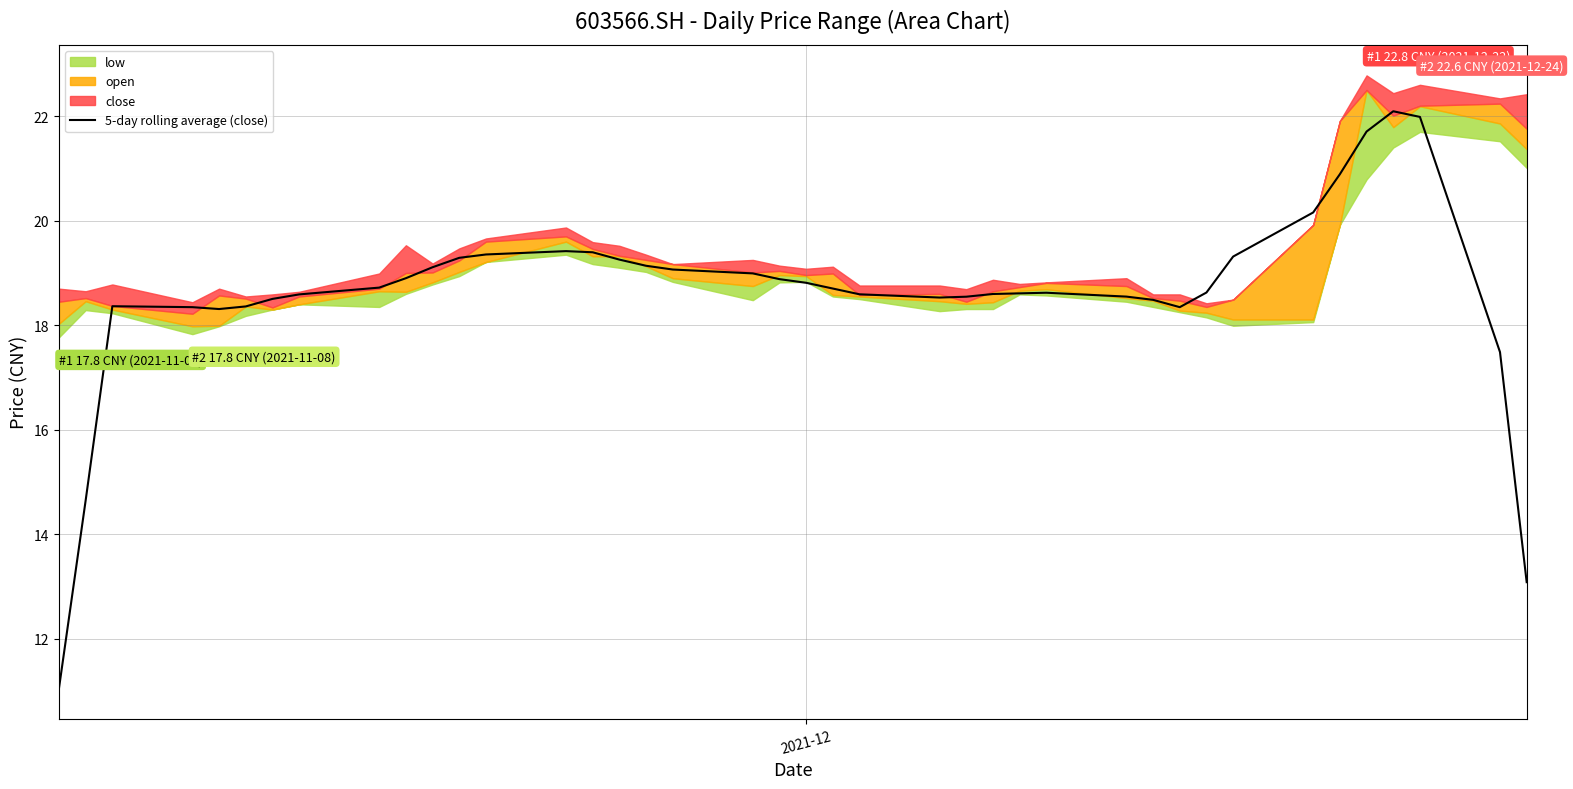

What is the highest value of the 5-day rolling average (close) series?

22.1